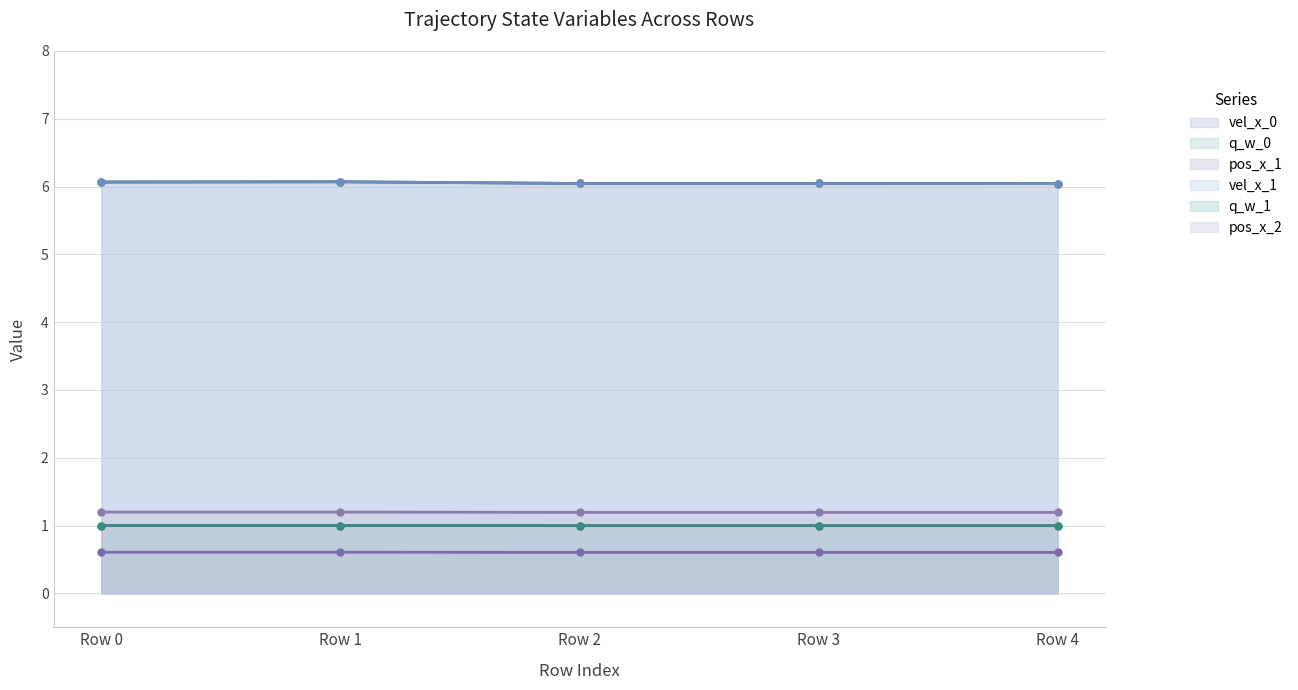

True or false: vel_x_0 and pos_x_1 cross at least once.

False